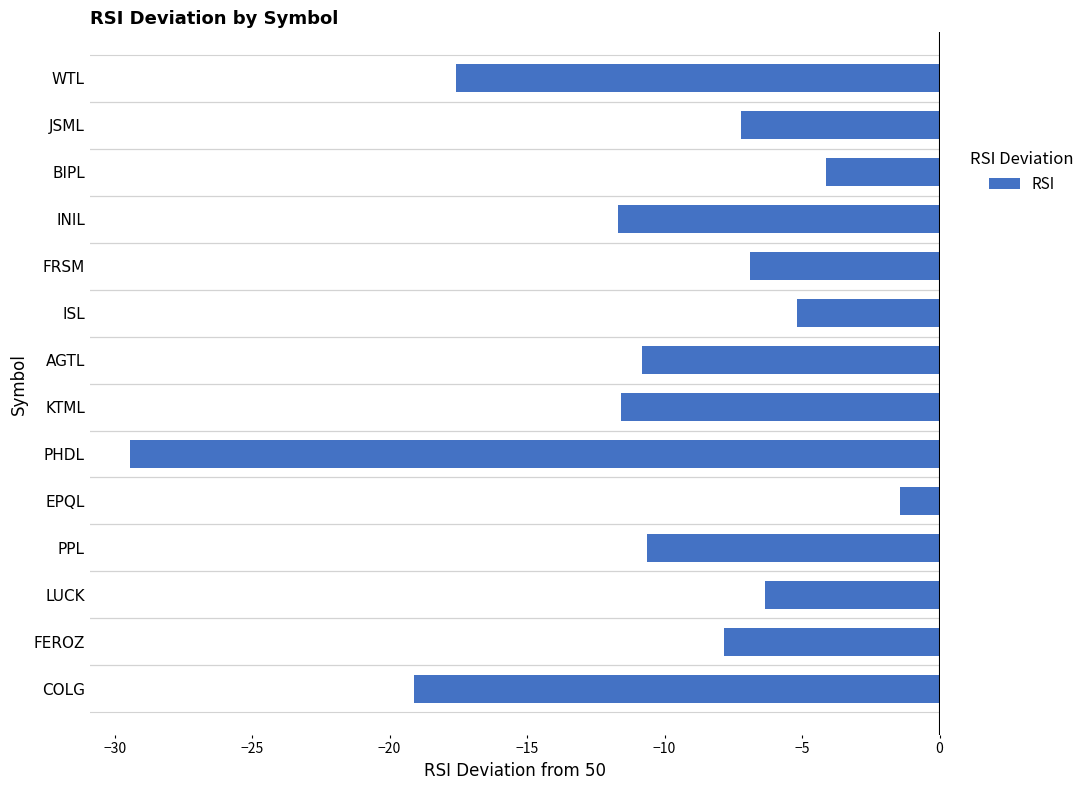

Which category has the highest value across all series?

EPQL